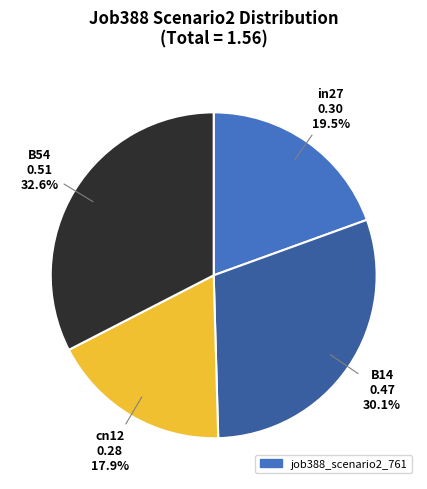

Does any single category account for the majority?

No